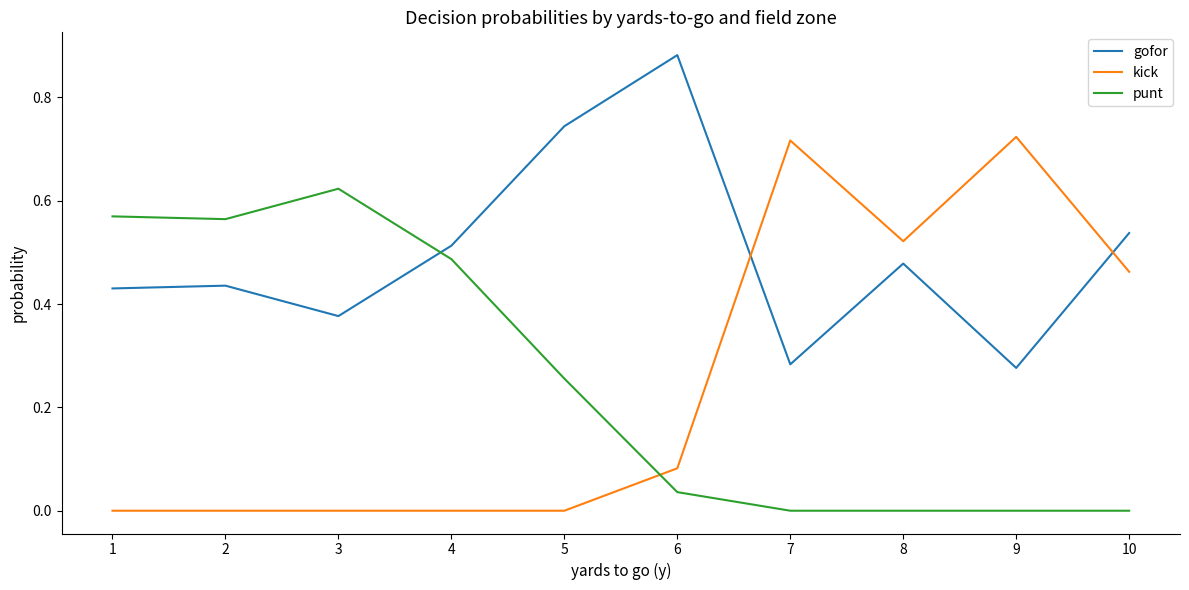

Between which two adjacent categories do kick and gofor first intersect?

6 and 7